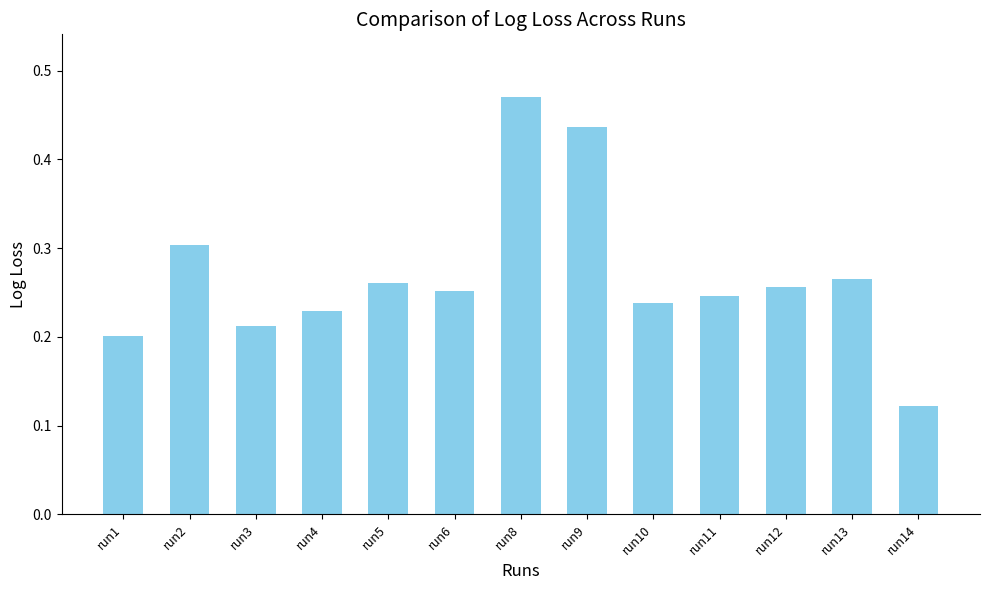

Which label corresponds to the largest value in the chart?

run8